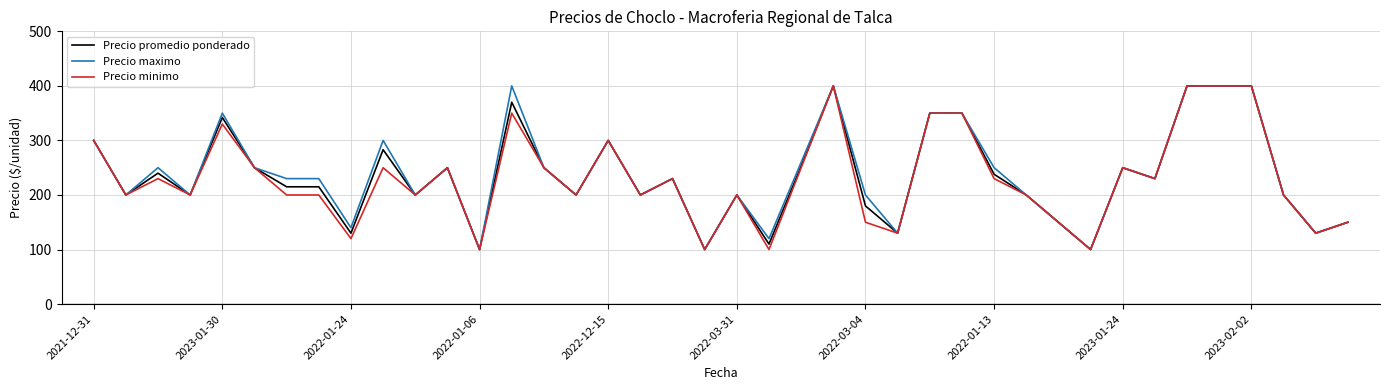

What is the greatest value displayed?

400